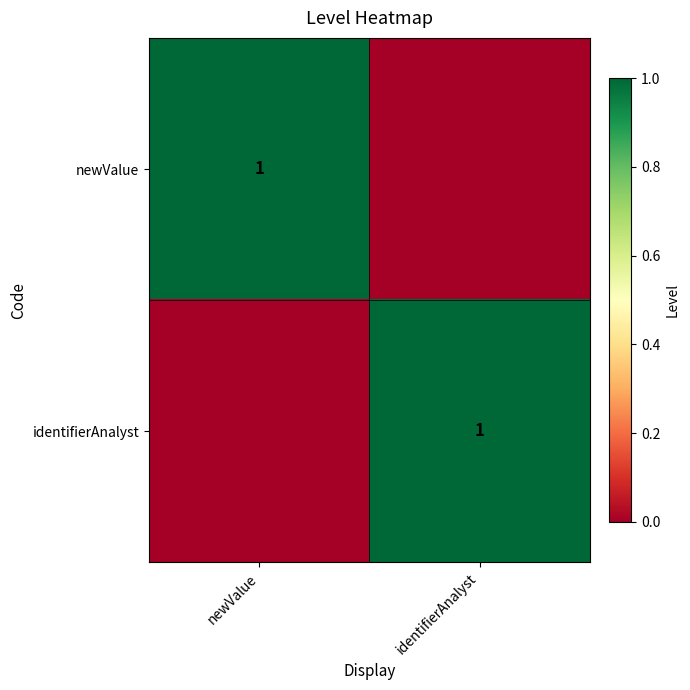

Between identifierAnalyst and newValue, which is larger?

newValue